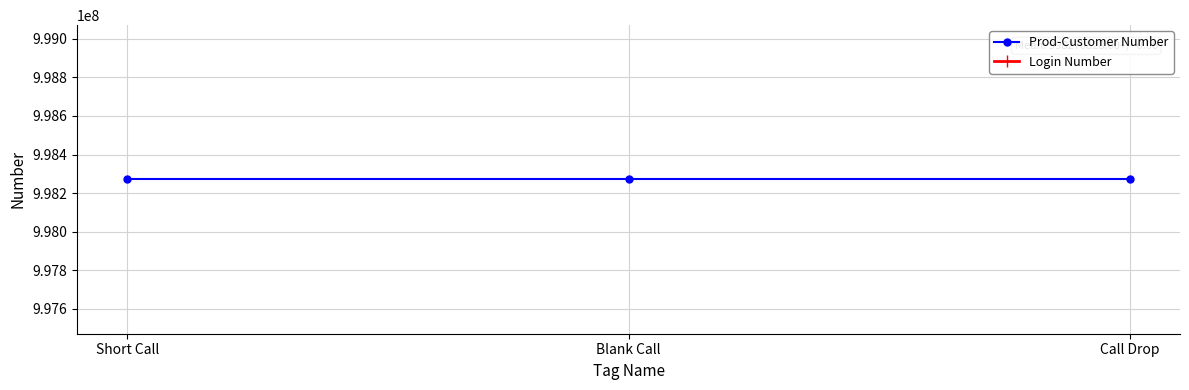

What are all the series names shown in the legend?

Prod-Customer Number, Login Number